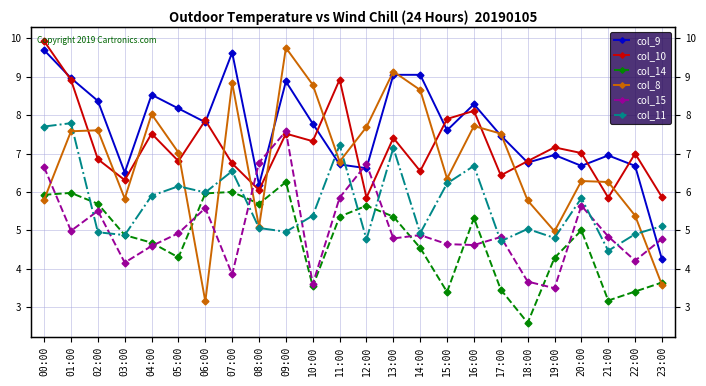

At how many categories does at least one series exceed 4?

24